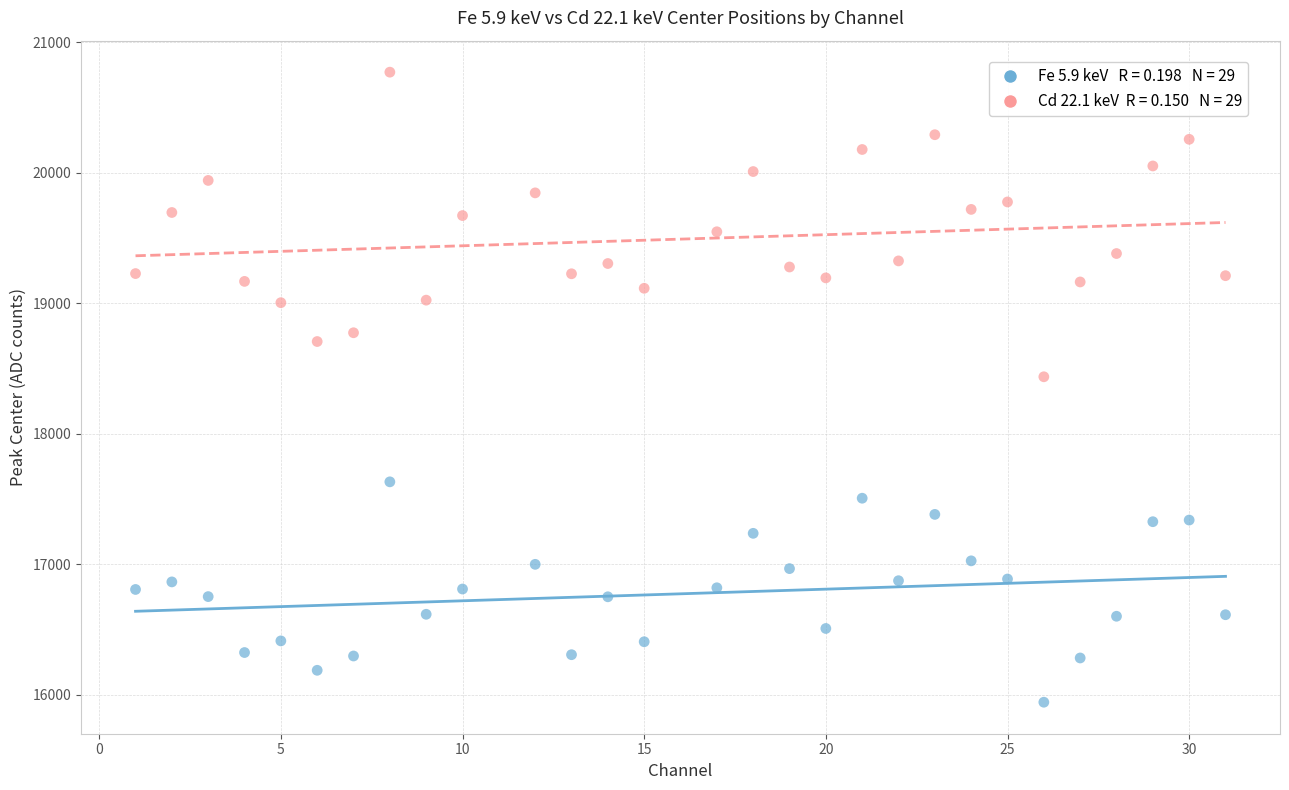

Across all series, what Y value is closest to 18356?

18436.0